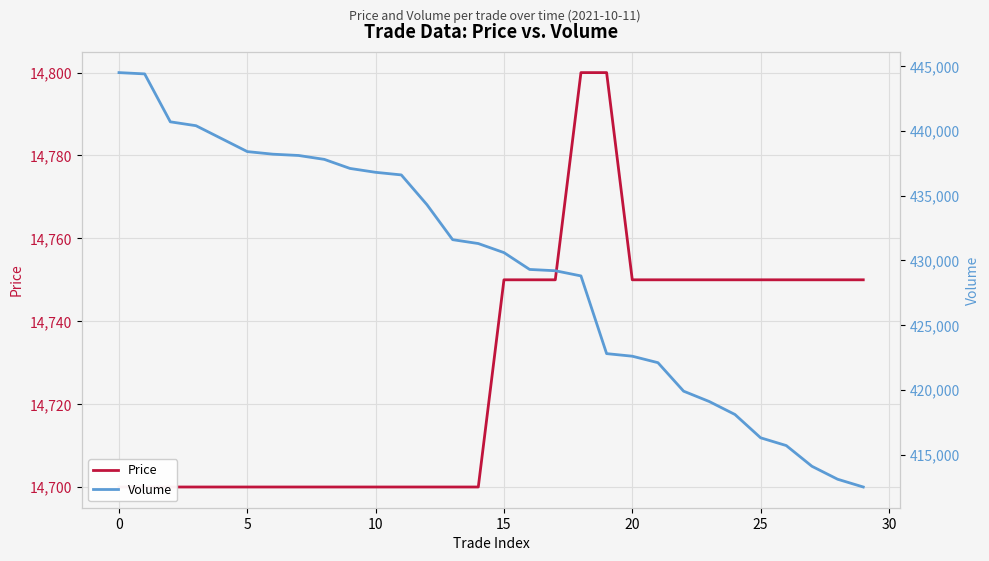

What is the sum of all Volume values?

12883800